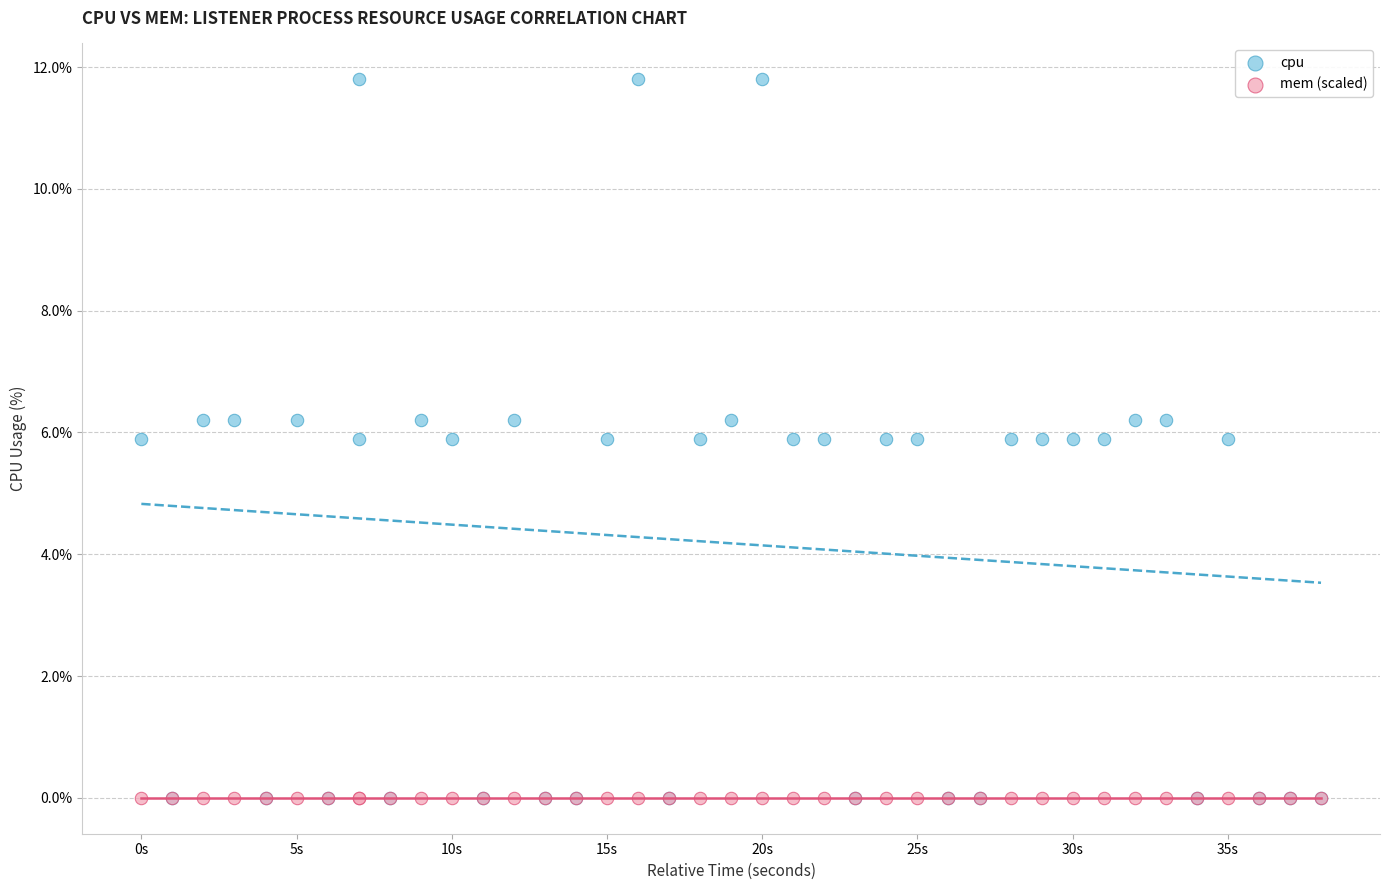

What are all the series names shown in the legend?

cpu, mem (scaled)